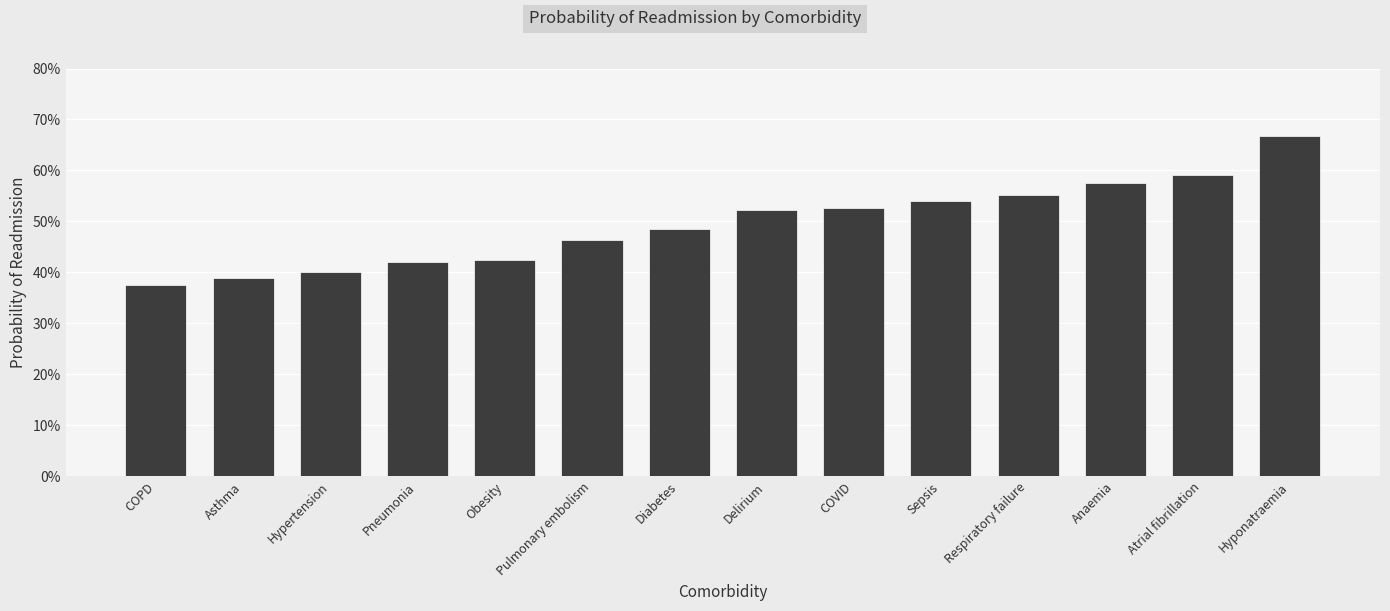

Reading right to left, transcribe all the data shown in this chart.

Hyponatraemia=0.7	Atrial fibrillation=0.6	Anaemia=0.6	Respiratory failure=0.6	Sepsis=0.5	COVID=0.5	Delirium=0.5	Diabetes=0.5	Pulmonary embolism=0.5	Obesity=0.4	Pneumonia=0.4	Hypertension=0.4	Asthma=0.4	COPD=0.4